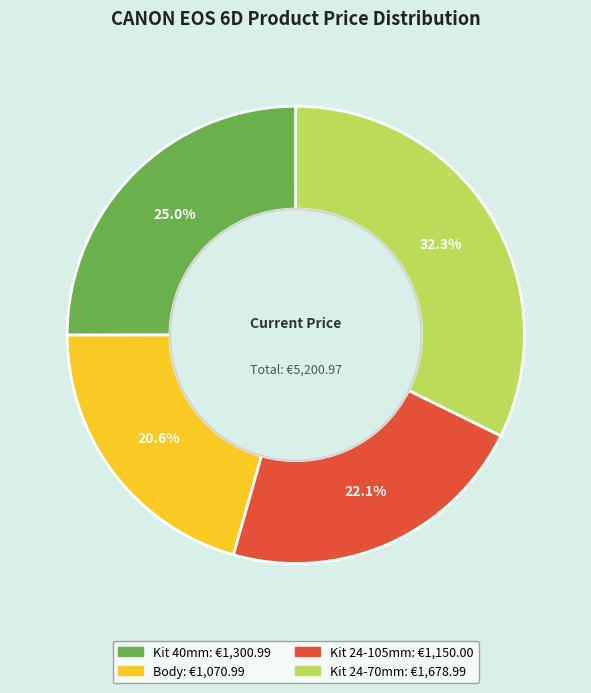

Is there any slice that represents more than half of the pie?

No